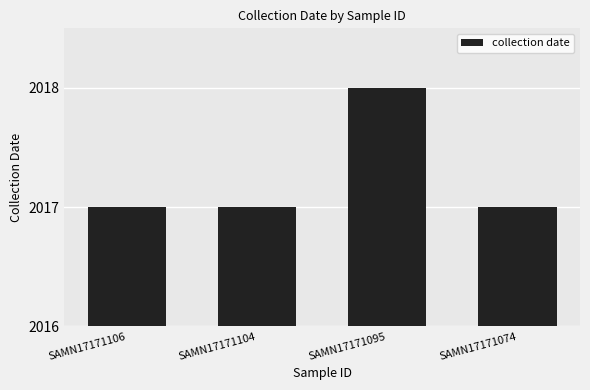

What is the sum of the values at SAMN17171095 and SAMN17171106?

4035